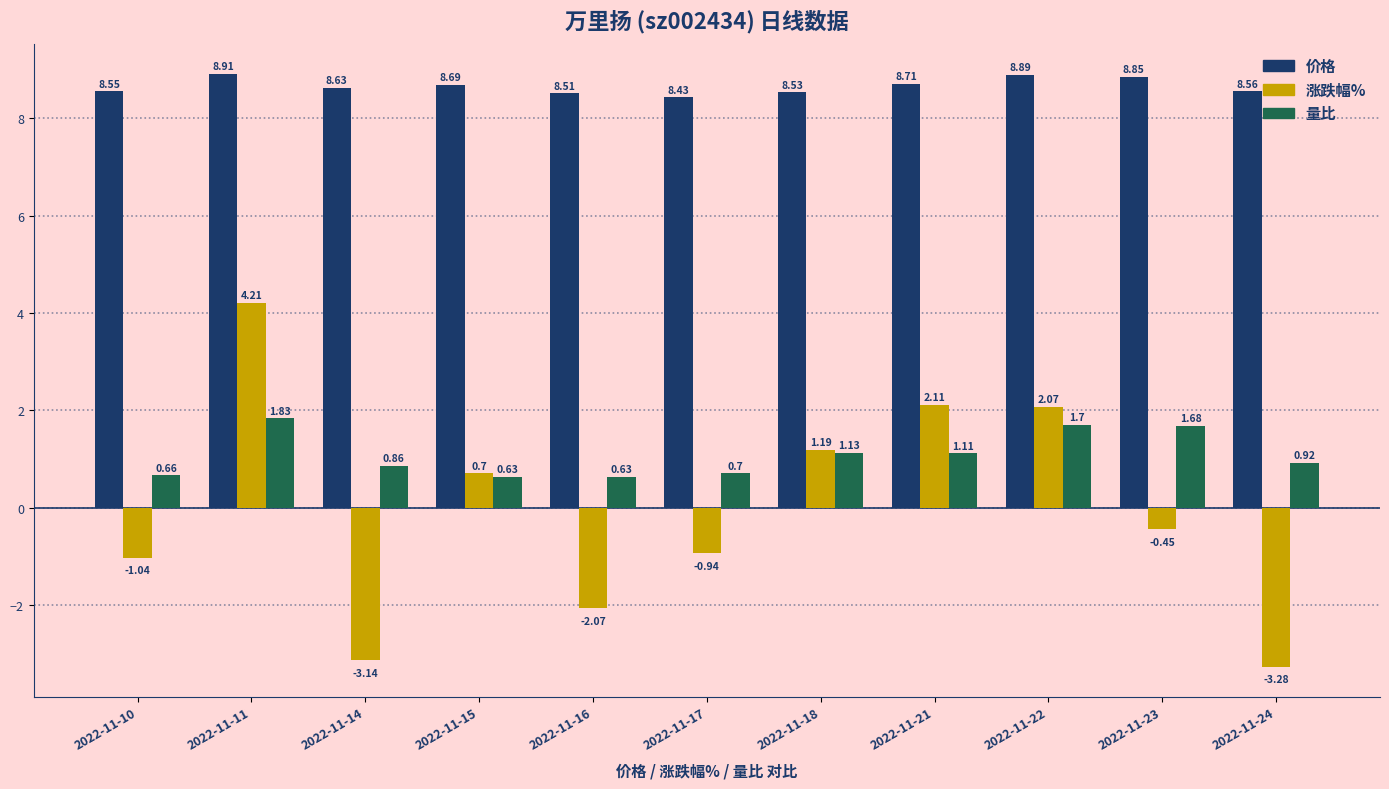

At 2022-11-15, list the series in order from largest to smallest.

价格, 涨跌幅%, 量比